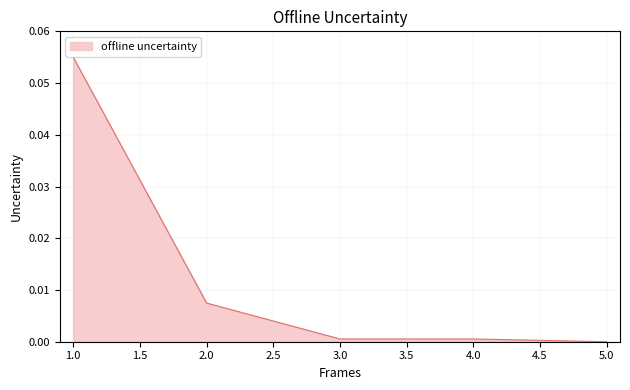

At which category does the chart reach its peak across all series?

1.0